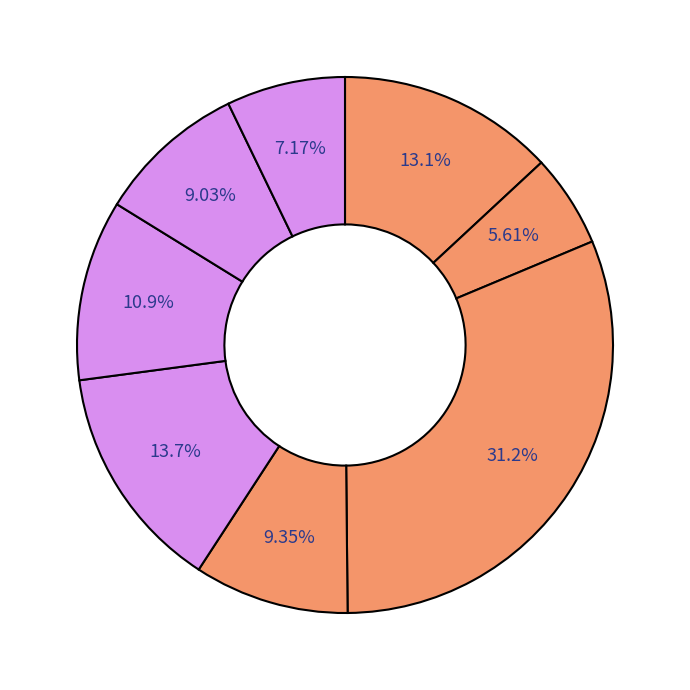

Rank the categories by value from highest to lowest.

Furniture, Lamps & Lighting, Bedroom Furniture, Living-Room & Dining-Room Furniture, Kitchen Furniture, Other Furniture, Plastic & Other Furniture, Floor Covering